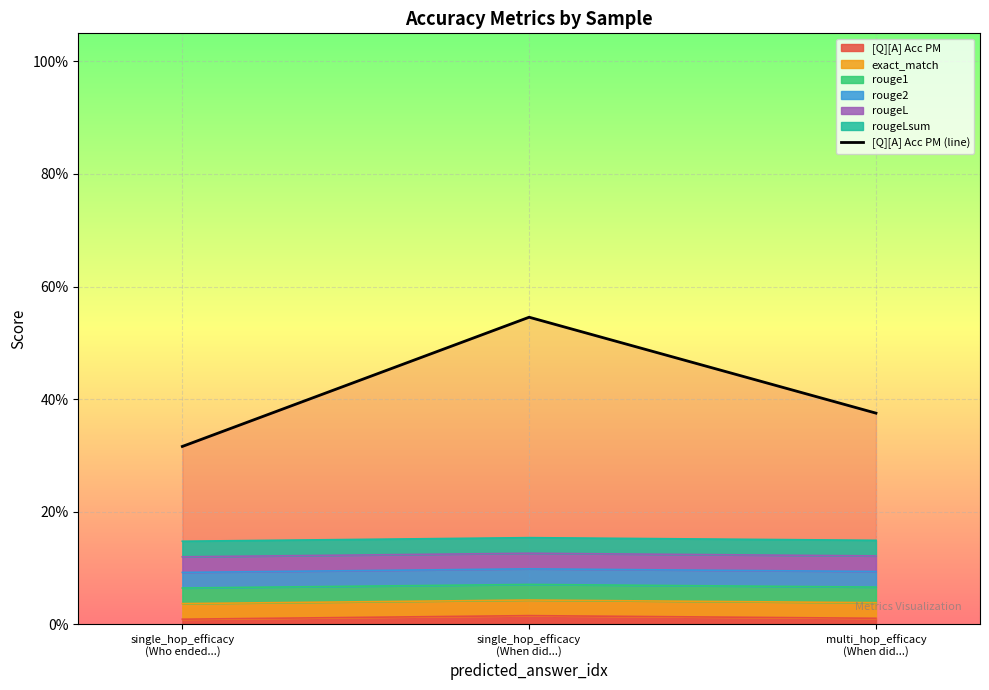

What is the smallest value displayed?

0.3